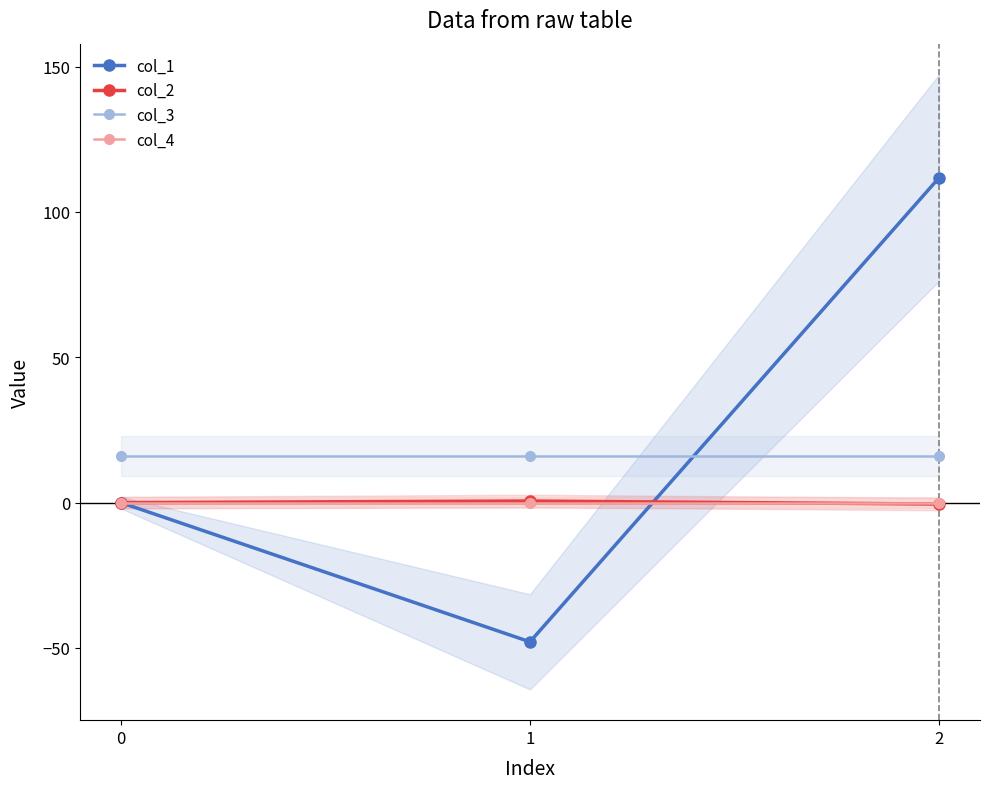

What is the total value across all series at 1?

-31.3